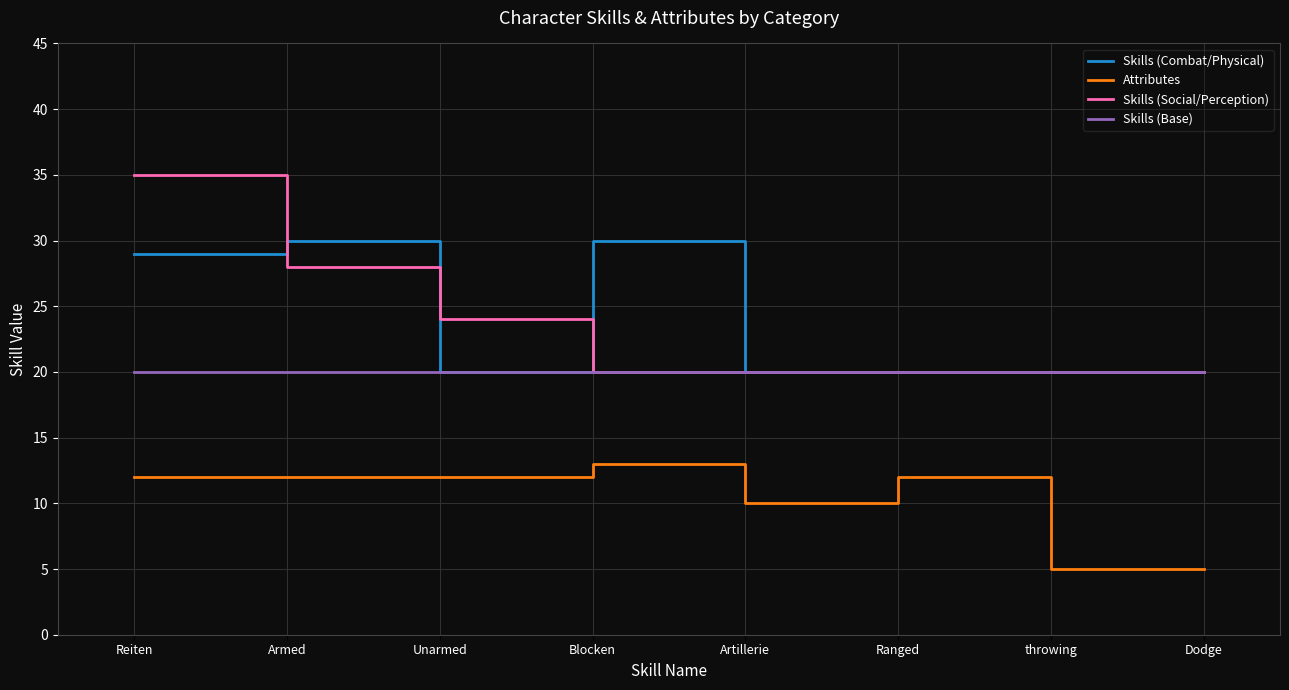

What position from the right is throwing?

2